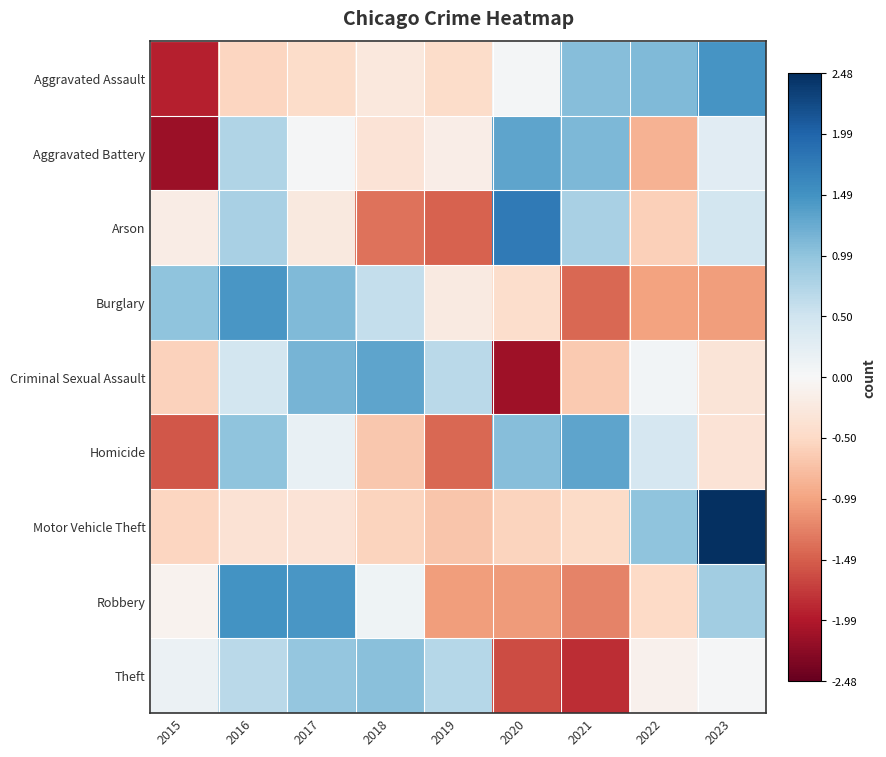

Between 2016 and 2020, which series saw the biggest shift?

Criminal Sexual Assault